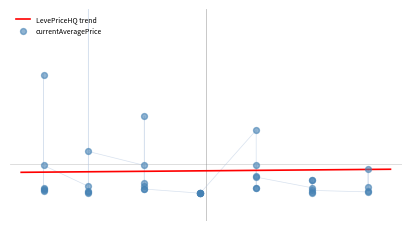

Which has a higher value, 10 or 1?

1